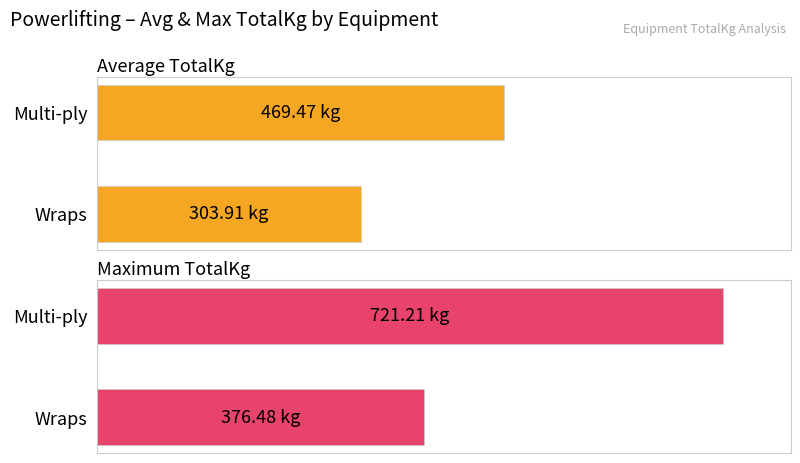

The Average TotalKg series shows 274.1 at Multi-ply. True or false?

False